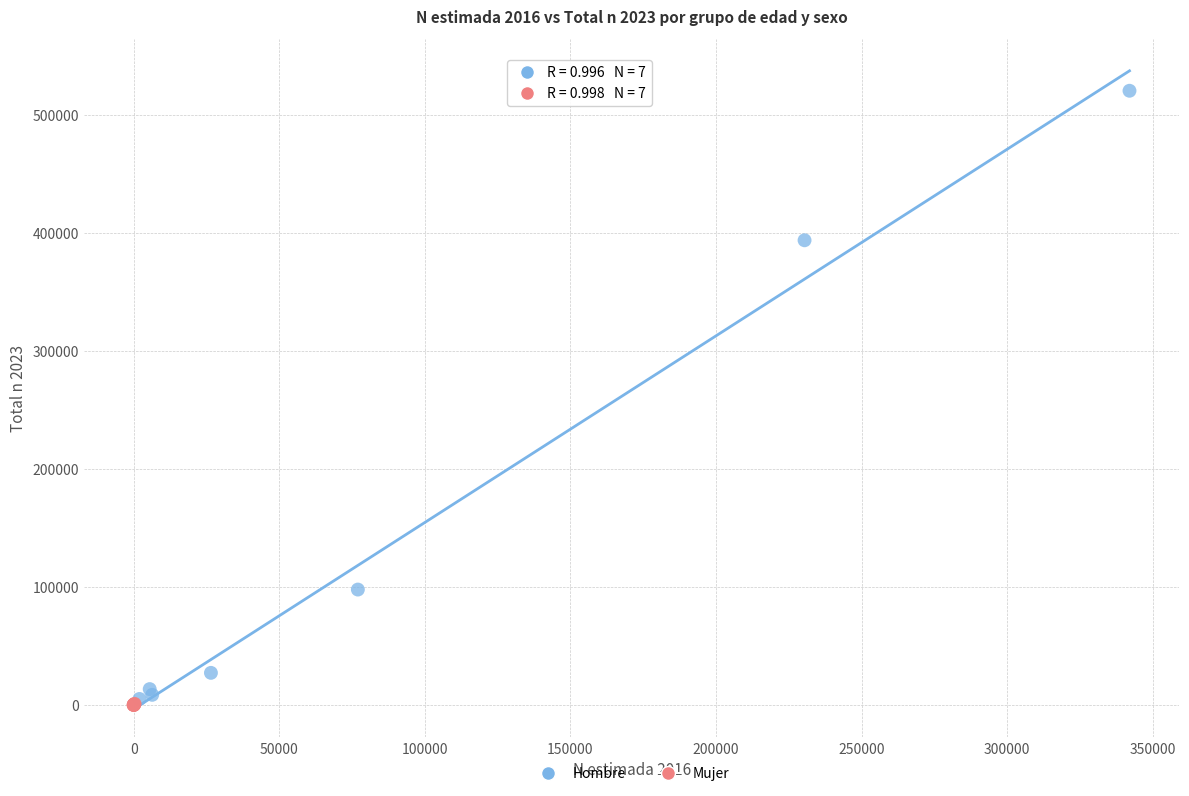

Which series has the widest spread of Y values?

Hombre